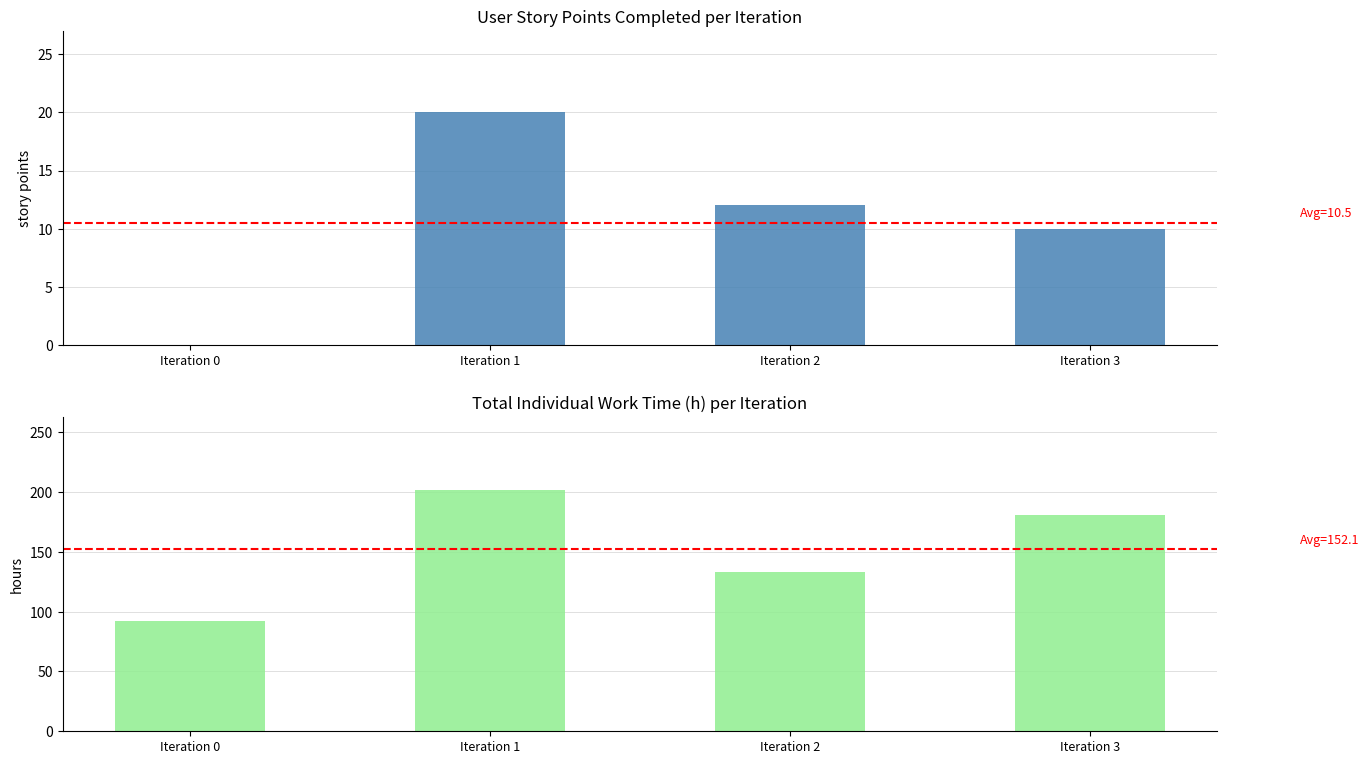

What is the total value across all series at Iteration 1?

222.0